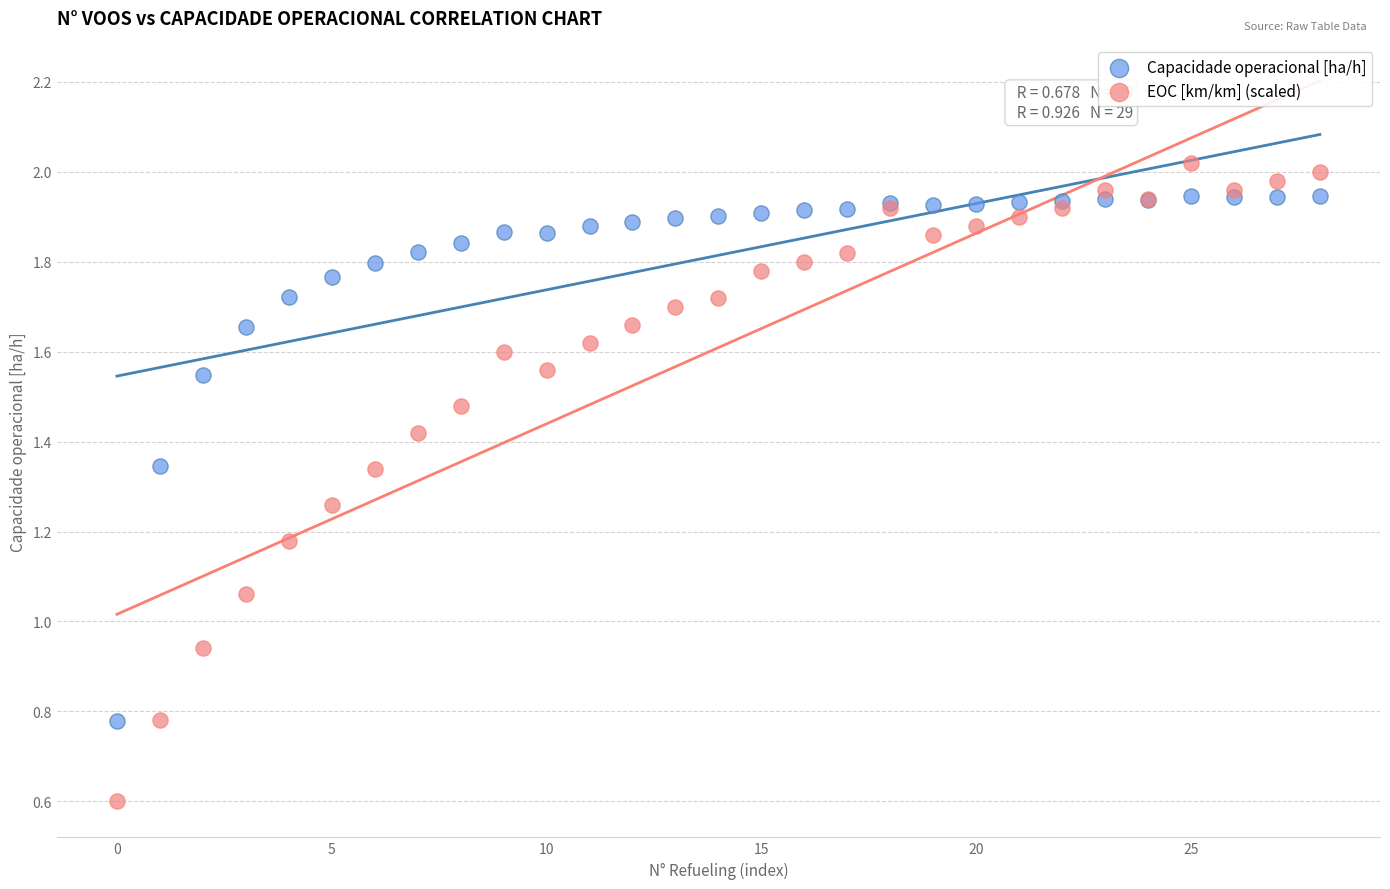

Which series contains the lowest Y value?

EOC [km/km] (scaled)